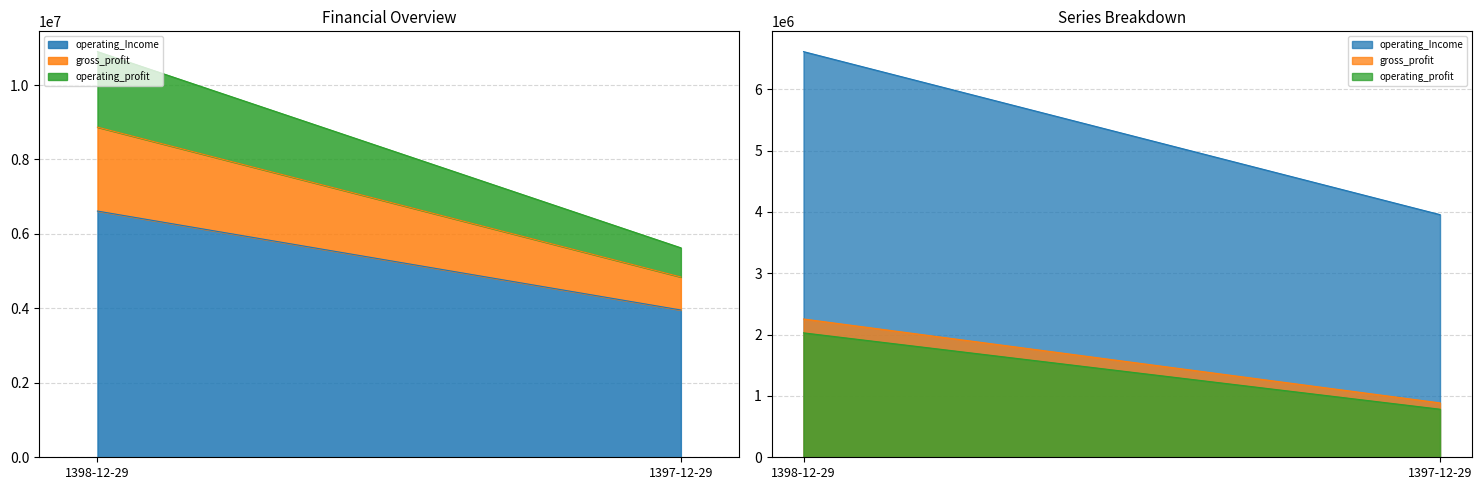

What is the value of the operating_Income point at the 2nd from the left?

3956375